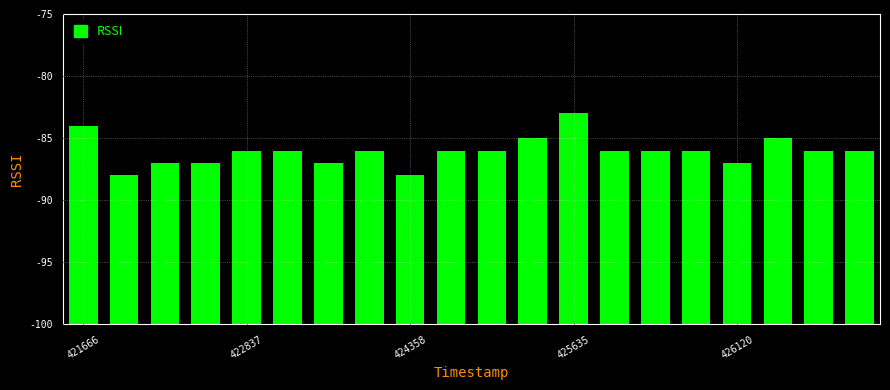

Are the bars grouped side by side (vs. stacked)?

No